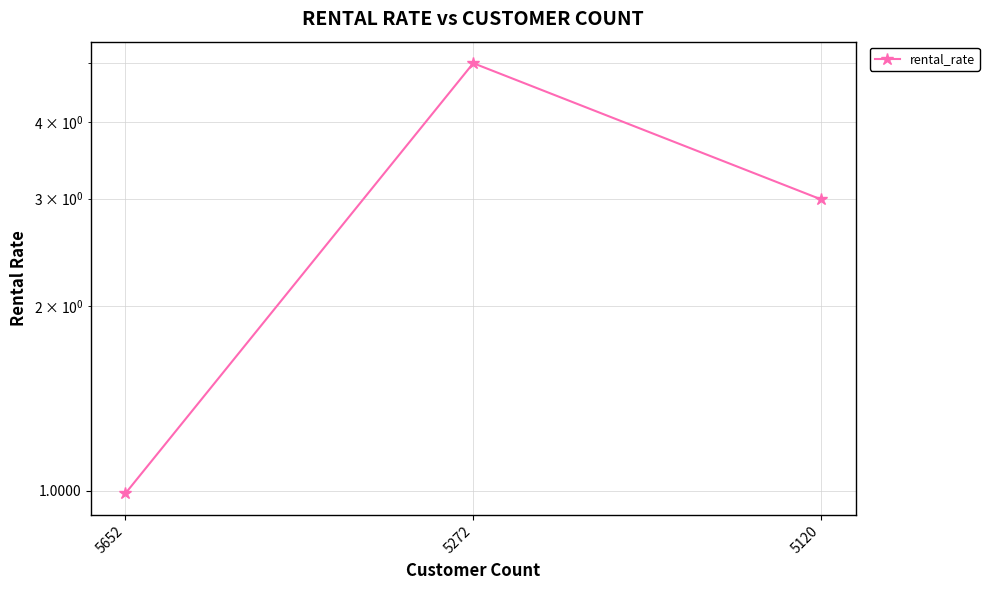

List the labels in order of value, largest first.

5272, 5120, 5652